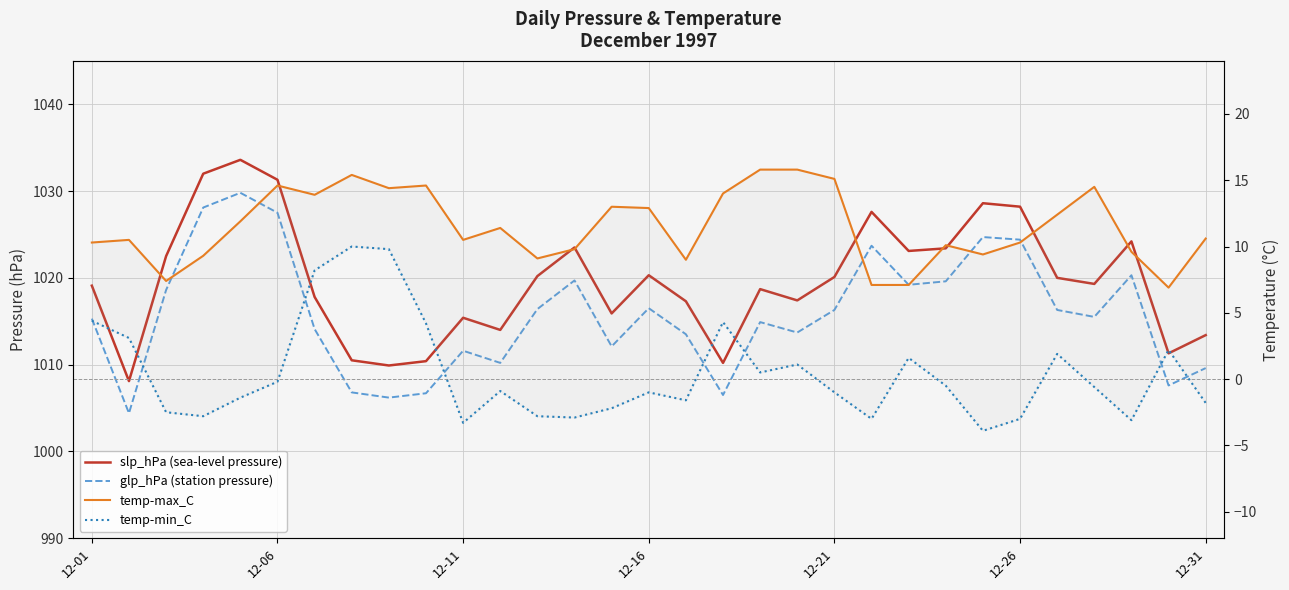

Reading right to left, what are all the values shown in this chart?

slp_hPa (sea-level pressure): 1013.4	1011.3	1024.2	1019.3	1020.0	1028.2	1028.6	1023.4	1023.1	1027.6	1020.1	1017.4	1018.7	1010.2	1017.3	1020.3	1015.9	1023.5	1020.2	1014.0	1015.4	1010.4	1009.9	1010.5	1017.8	1031.3	1033.6	1032.0	1022.5	1008.1	1019.1
glp_hPa (station pressure): 1009.6	1007.6	1020.3	1015.5	1016.3	1024.4	1024.7	1019.6	1019.2	1023.7	1016.3	1013.7	1014.9	1006.5	1013.5	1016.5	1012.1	1019.7	1016.4	1010.2	1011.6	1006.7	1006.2	1006.8	1014.1	1027.5	1029.8	1028.1	1018.6	1004.4	1015.3
temp-max_C: 10.6	6.9	9.6	14.5	12.4	10.3	9.4	10.1	7.1	7.1	15.1	15.8	15.8	14.0	9.0	12.9	13.0	9.8	9.1	11.4	10.5	14.6	14.4	15.4	13.9	14.6	11.9	9.3	7.4	10.5	10.3
temp-min_C: -1.8	2.2	-3.1	-0.6	1.9	-3.0	-3.9	-0.5	1.6	-3.0	-1.0	1.1	0.5	4.3	-1.6	-1.0	-2.2	-2.9	-2.8	-0.9	-3.3	4.2	9.8	10.0	8.2	-0.2	-1.4	-2.8	-2.5	3.1	4.4